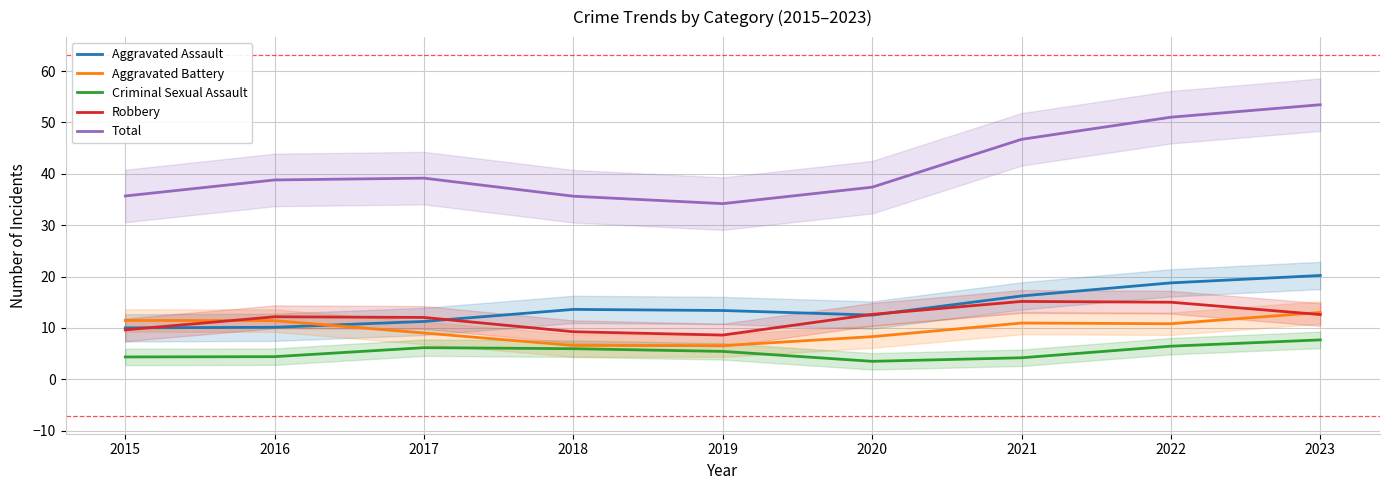

What is the minimum value for Robbery?

8.6